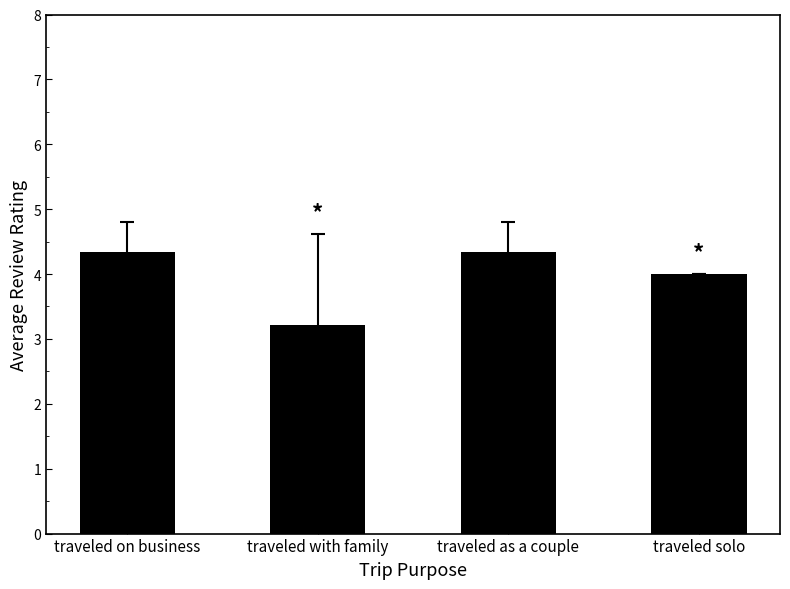

At which label is the value closest to 3?

traveled with family